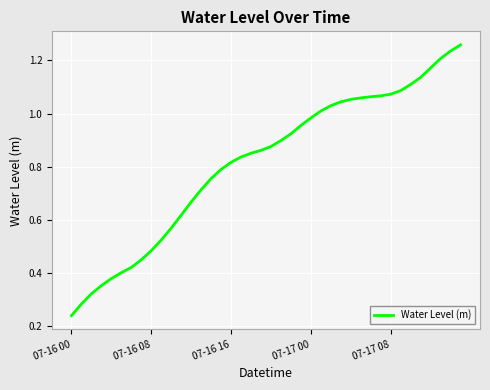

Does the chart have visible grid lines?

Yes